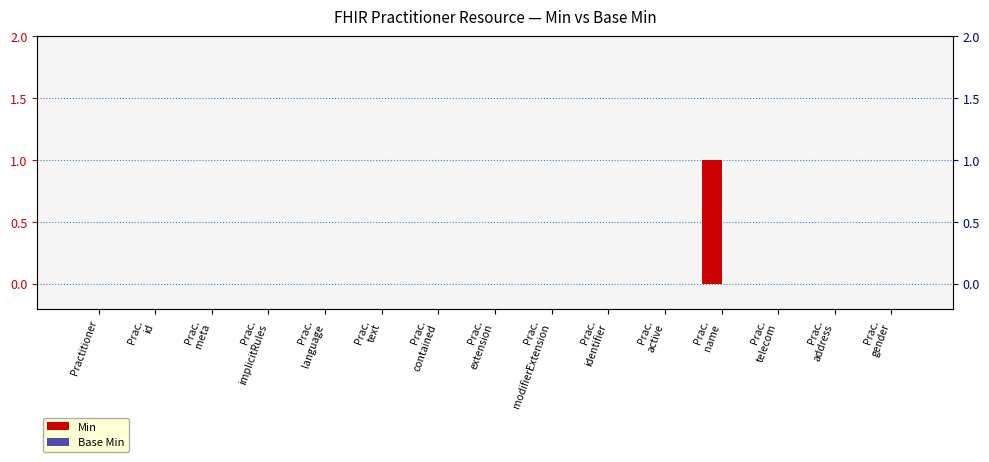

Reading left to right, transcribe all the data shown in this chart.

Min: Practitioner=0	Prac.
id=0	Prac.
meta=0	Prac.
implicitRules=0	Prac.
language=0	Prac.
text=0	Prac.
contained=0	Prac.
extension=0	Prac.
modifierExtension=0	Prac.
identifier=0	Prac.
active=0	Prac.
name=1	Prac.
telecom=0	Prac.
address=0	Prac.
gender=0
Base Min: Practitioner=0	Prac.
id=0	Prac.
meta=0	Prac.
implicitRules=0	Prac.
language=0	Prac.
text=0	Prac.
contained=0	Prac.
extension=0	Prac.
modifierExtension=0	Prac.
identifier=0	Prac.
active=0	Prac.
name=0	Prac.
telecom=0	Prac.
address=0	Prac.
gender=0